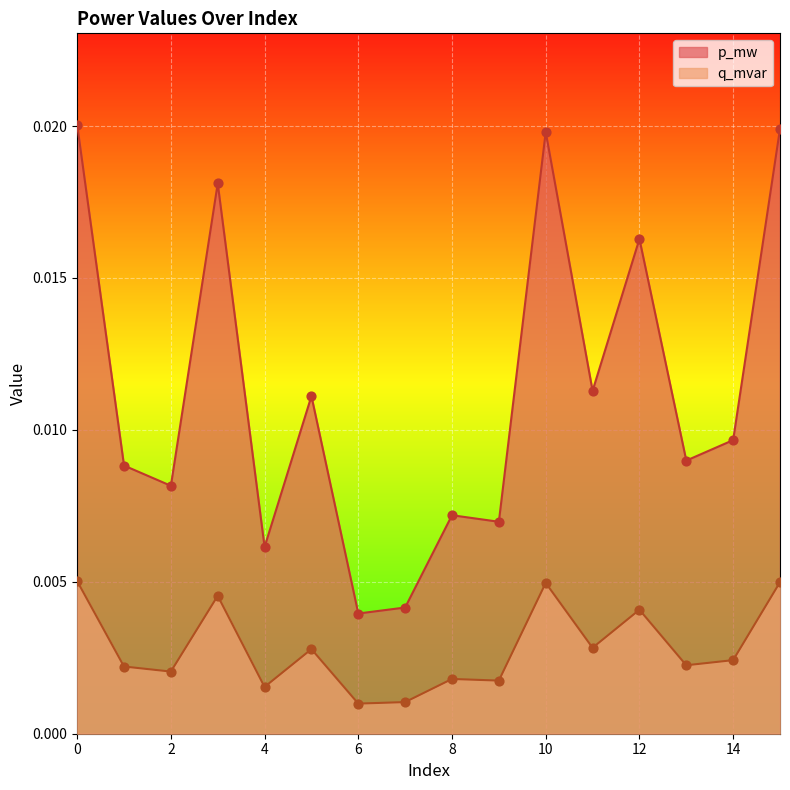

Is the value of q_mvar at 9 greater than the value of p_mw at 13?

No